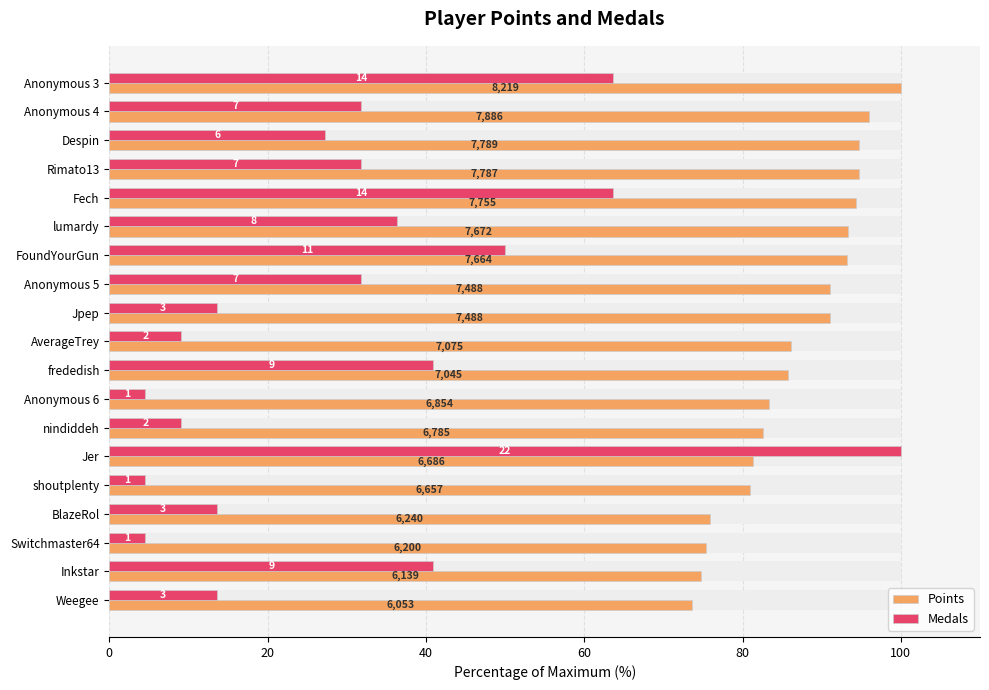

What is the minimum value shown in the chart?

4.5